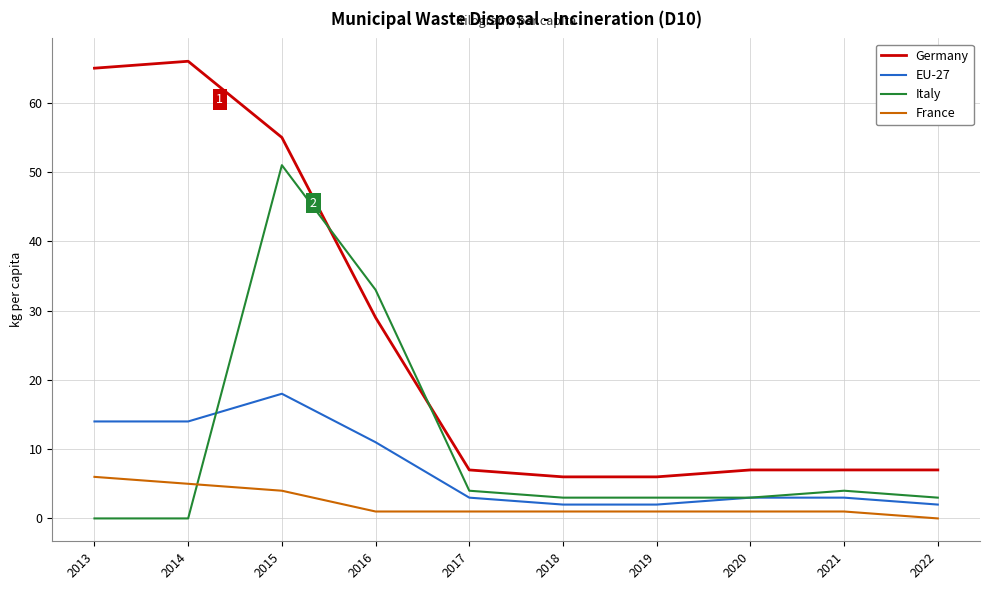

True or false: EU-27 and Germany cross at least once.

False